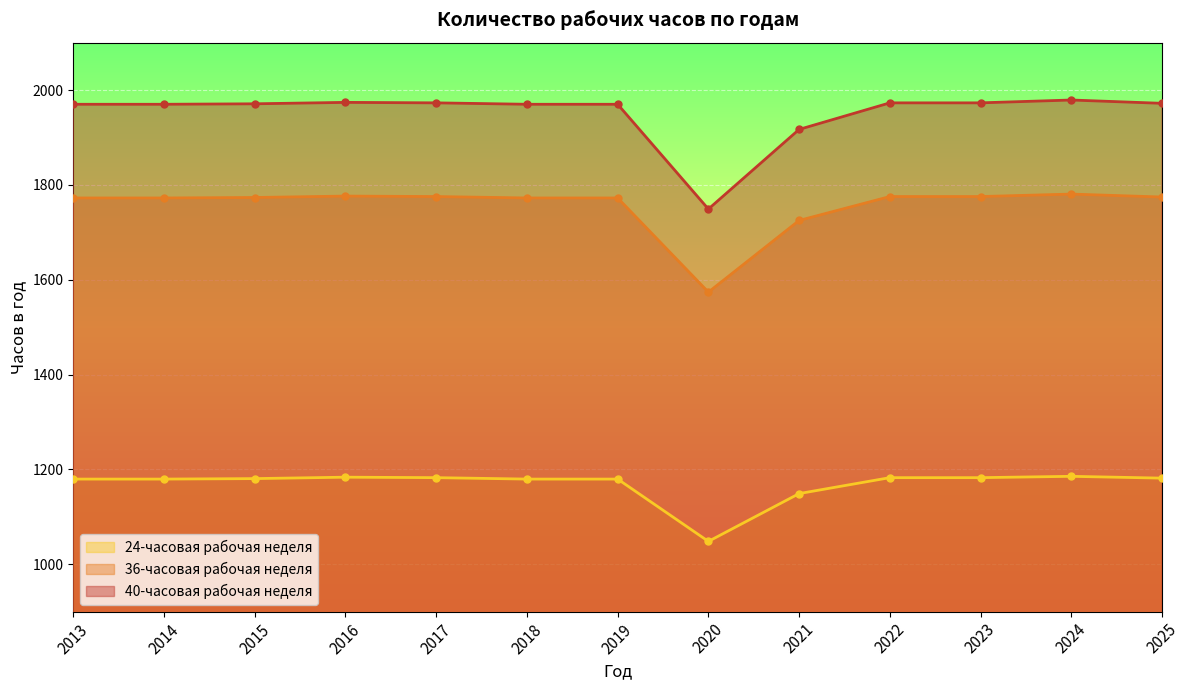

At which label does 24-часовая рабочая неделя first exceed 1180?

2015